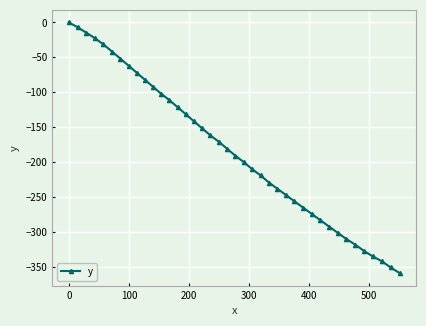

How many values are below zero?

39